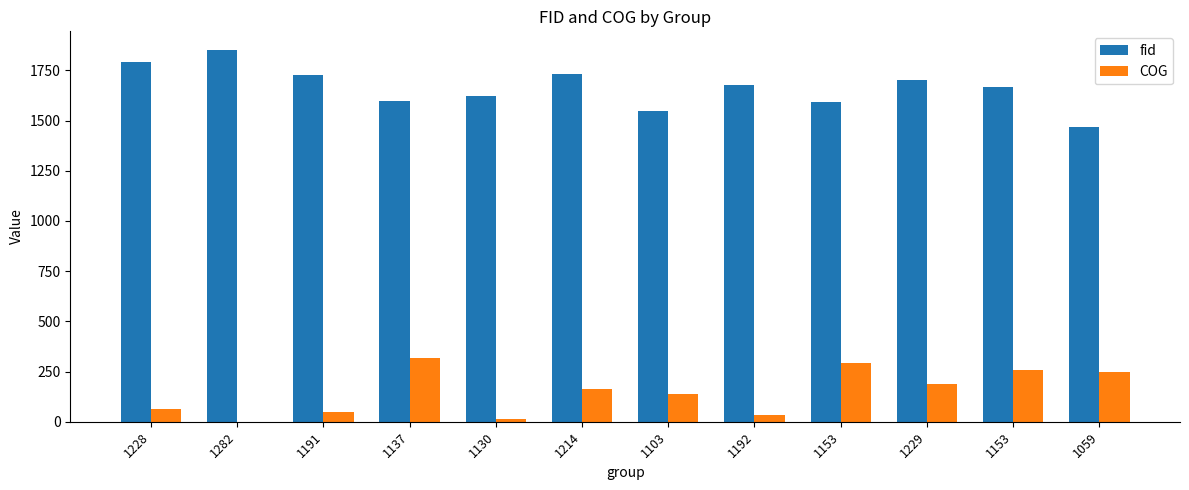

What are all the series names shown in the legend?

fid, COG